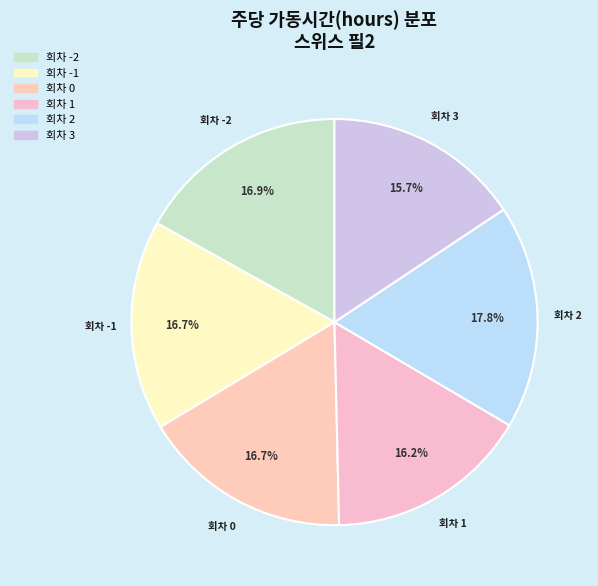

Count the number of slices in the pie.

6